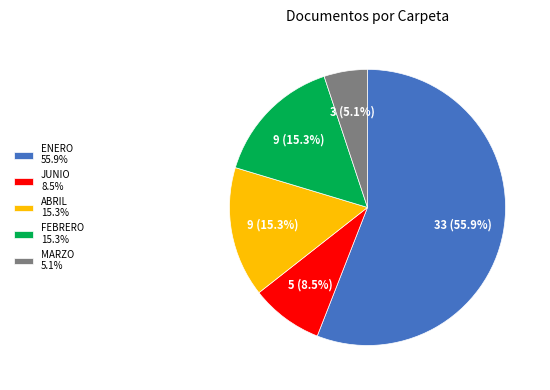

Does ABRIL 15.3% account for over 50% of the chart?

No